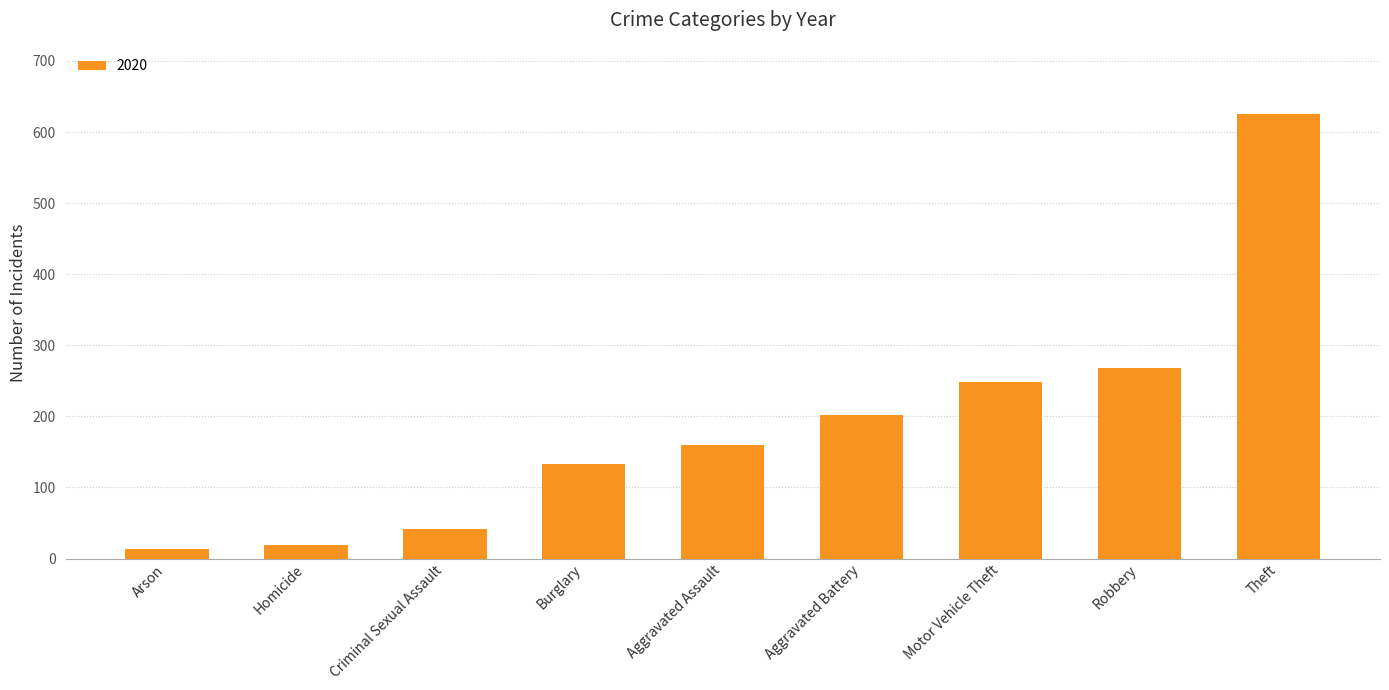

What is the label of the 4th bar from the left?

Burglary